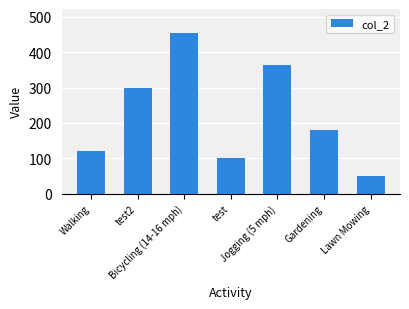

What is the sum of all values?

1568.2